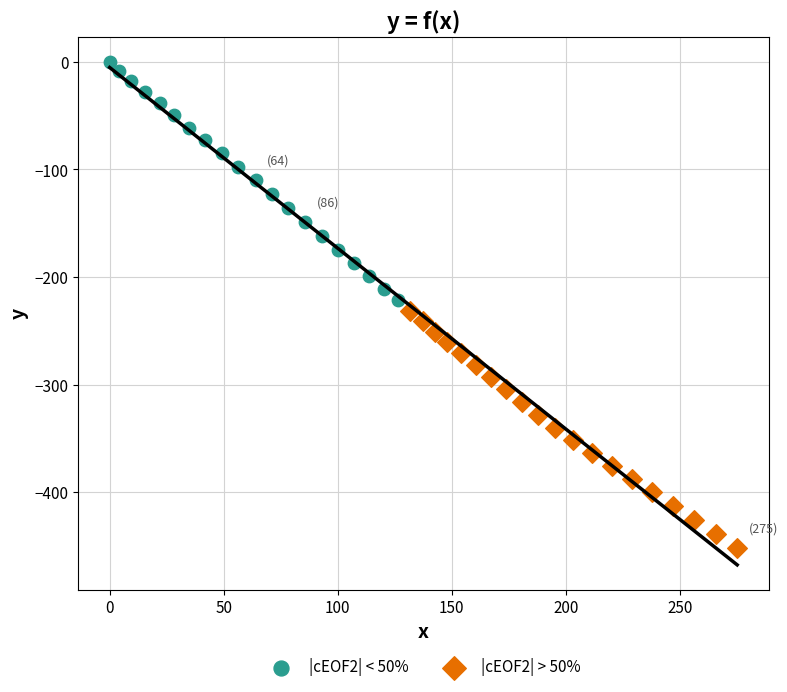

Which series reaches the maximum Y coordinate?

|cEOF2| < 50%